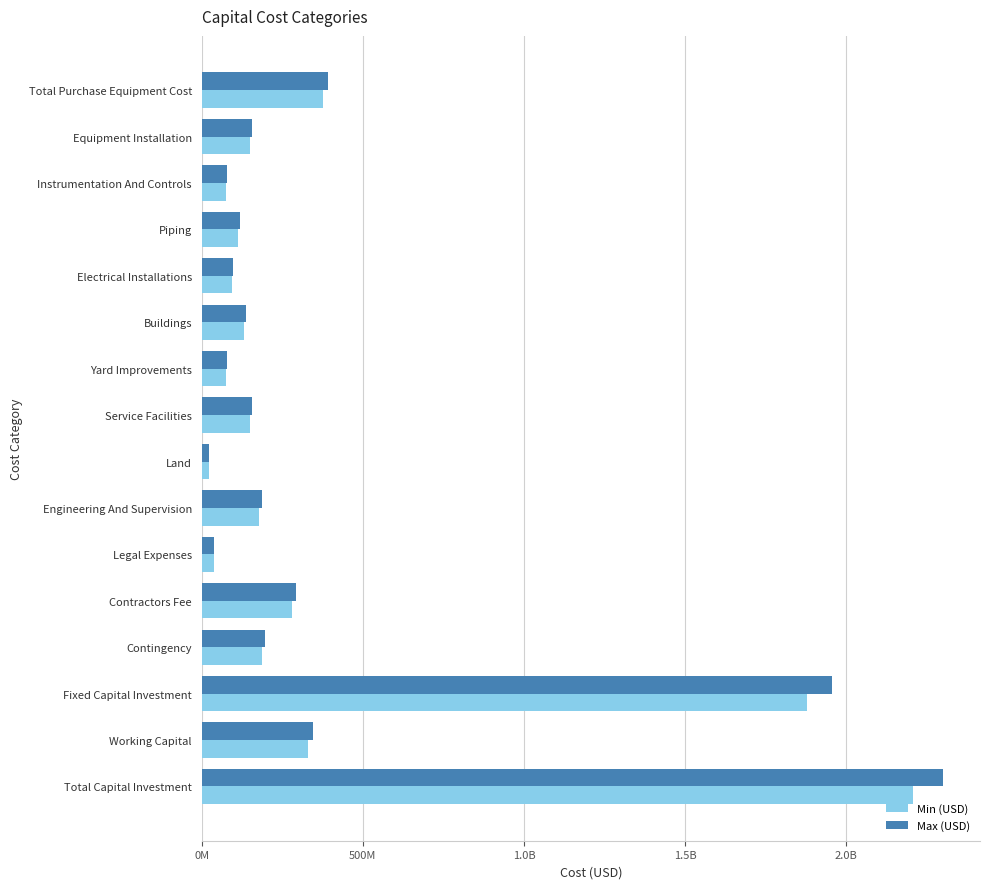

Rank the series by their maximum value, from highest to lowest.

Max (USD), Min (USD)